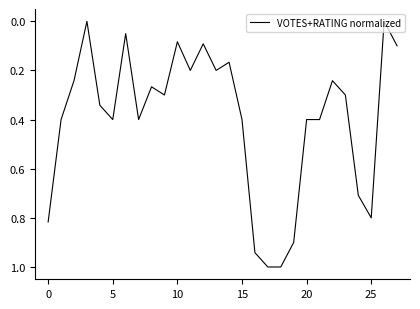

How many series are shown in this chart?

1